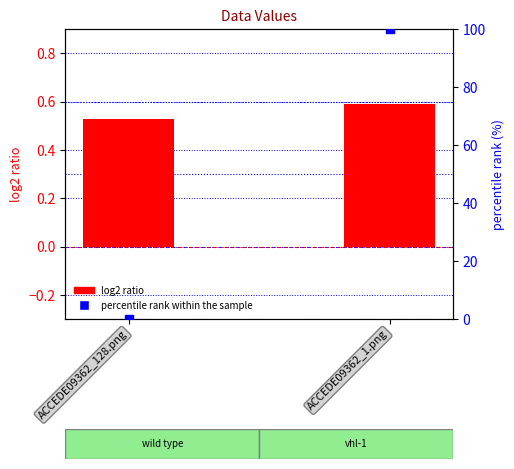

Which series contains the lowest Y value?

percentile rank within the sample